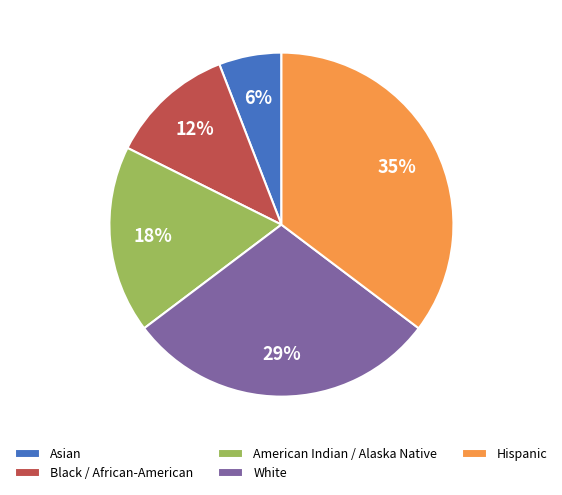

To the nearest percent, what is the difference between the Hispanic and Asian slice percentages?

29%